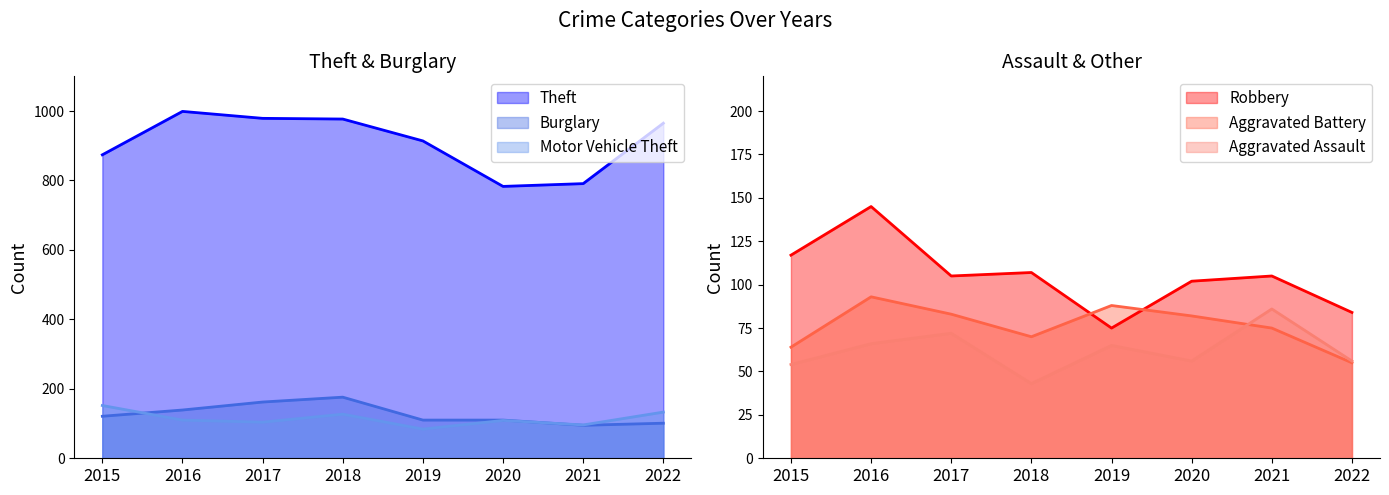

Is it true that Aggravated Battery equals 19 at 2019?

False